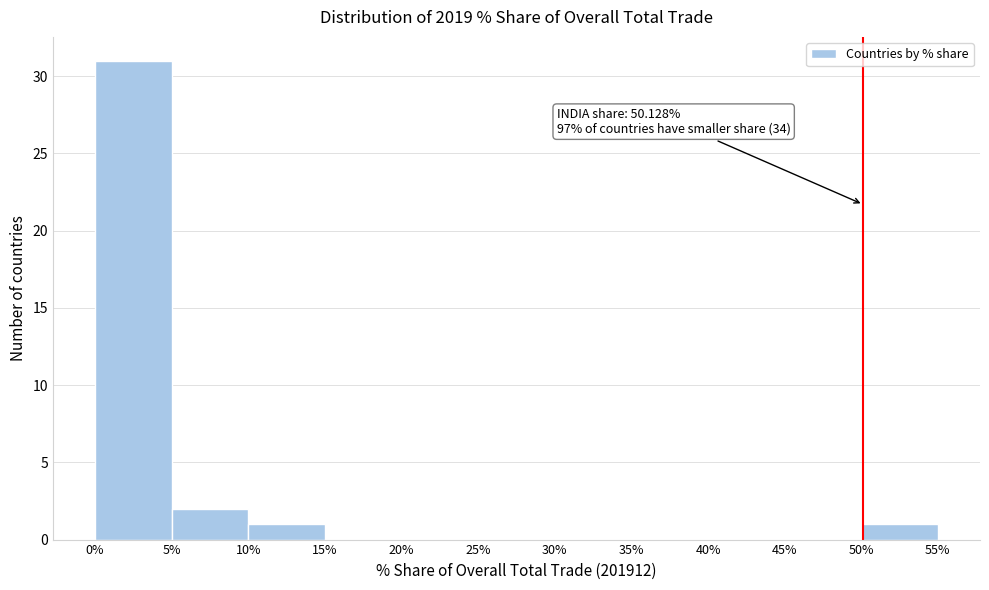

Which range on the x-axis has the tallest bar?

0% to 5%